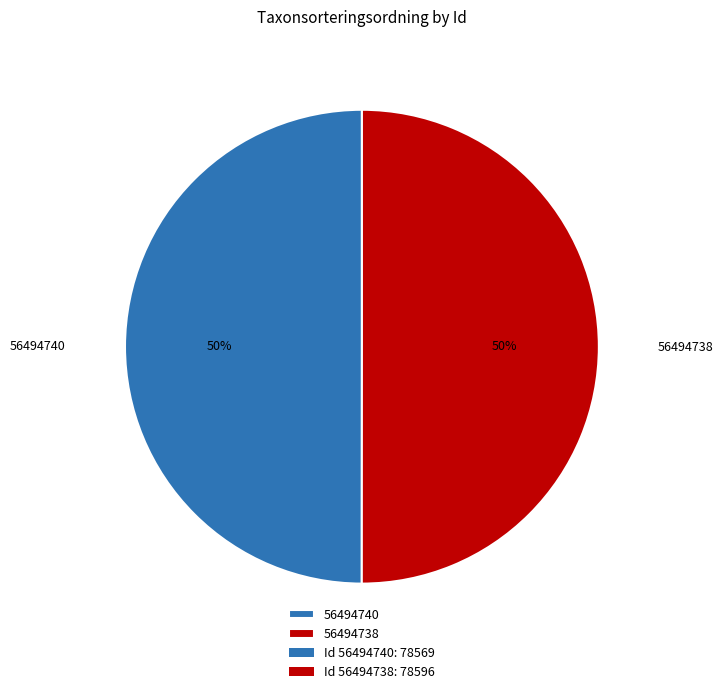

To the nearest percent, what is the average slice percentage?

50%